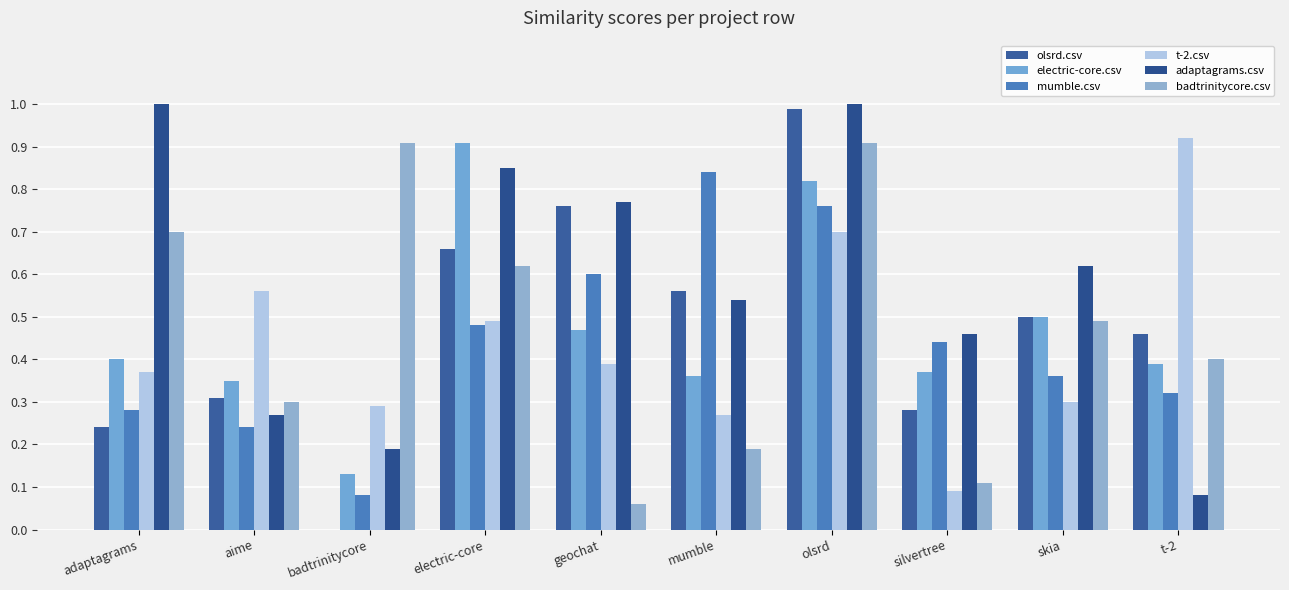

True or false: mumble.csv has a value of 0.8 at mumble.

True